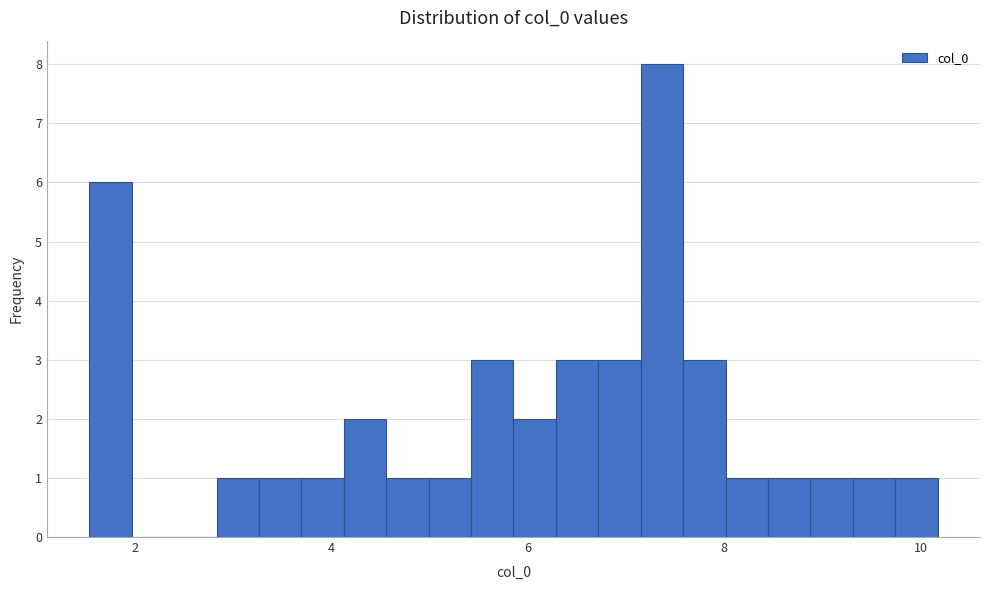

Read against the x-axis, roughly where is the centre of the tallest bar?

7.4